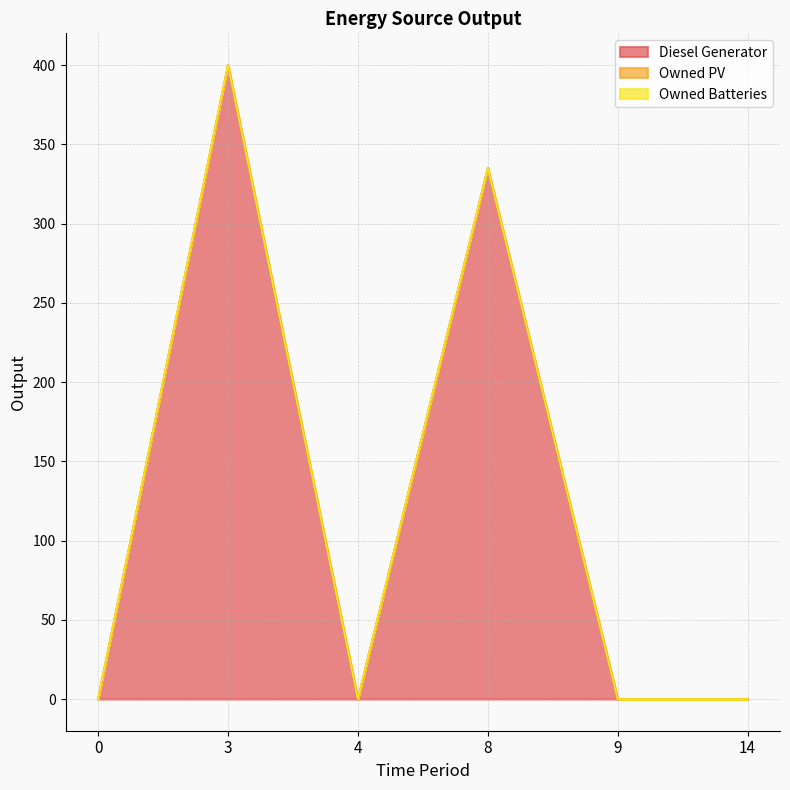

How many lines are shown in the chart?

3